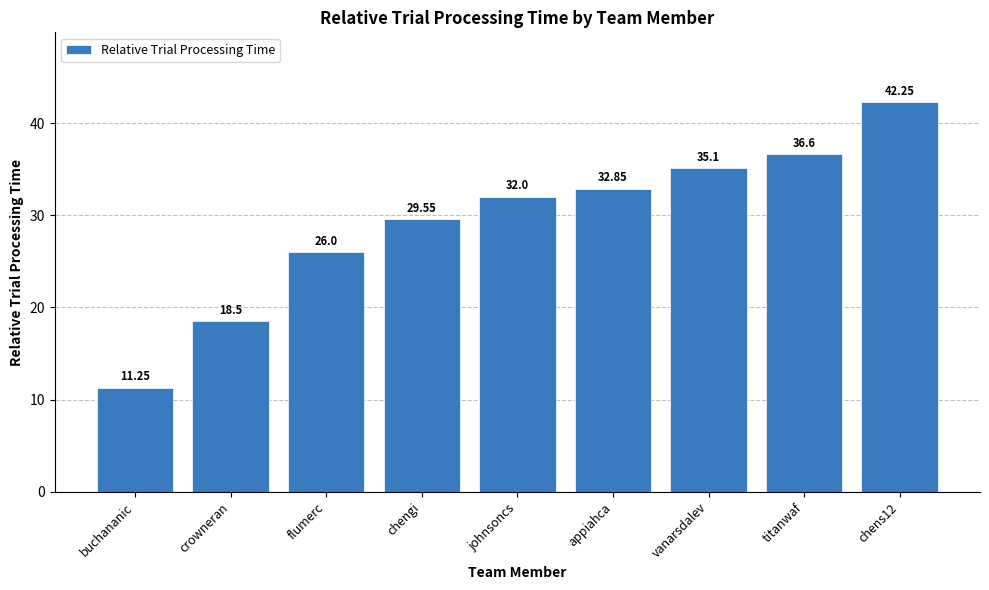

Which label corresponds to the smallest value in the chart?

buchananic